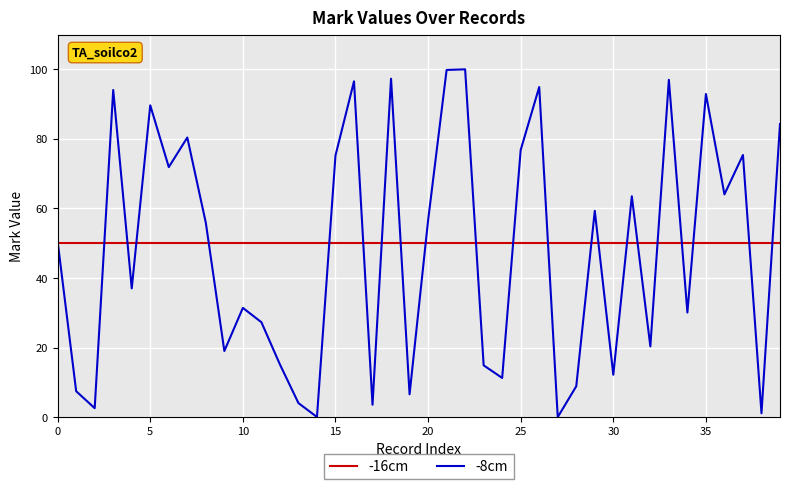

Rank the series by their maximum value, from highest to lowest.

-8cm, -16cm